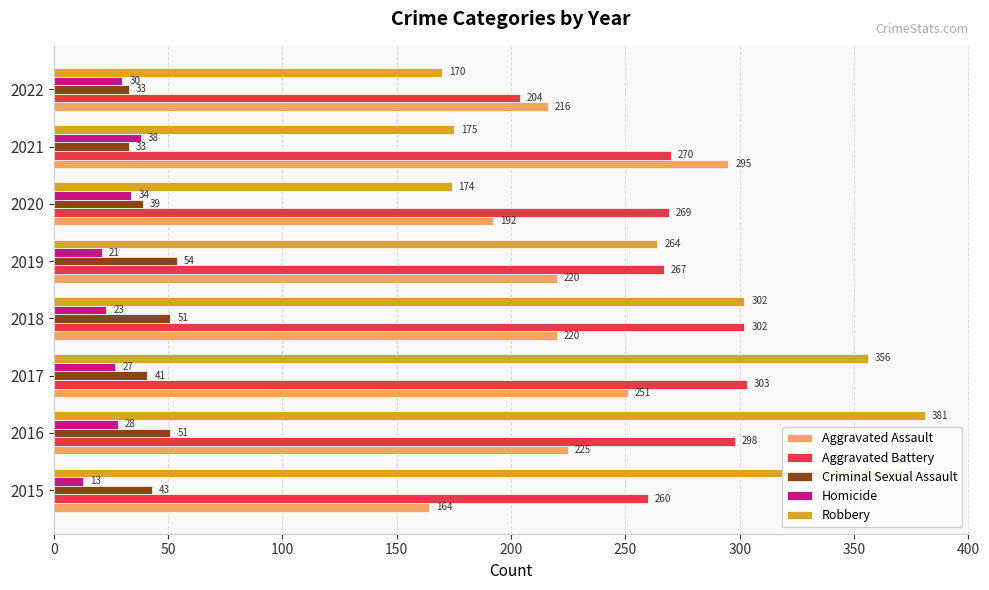

At how many categories does at least one series exceed 225?

7